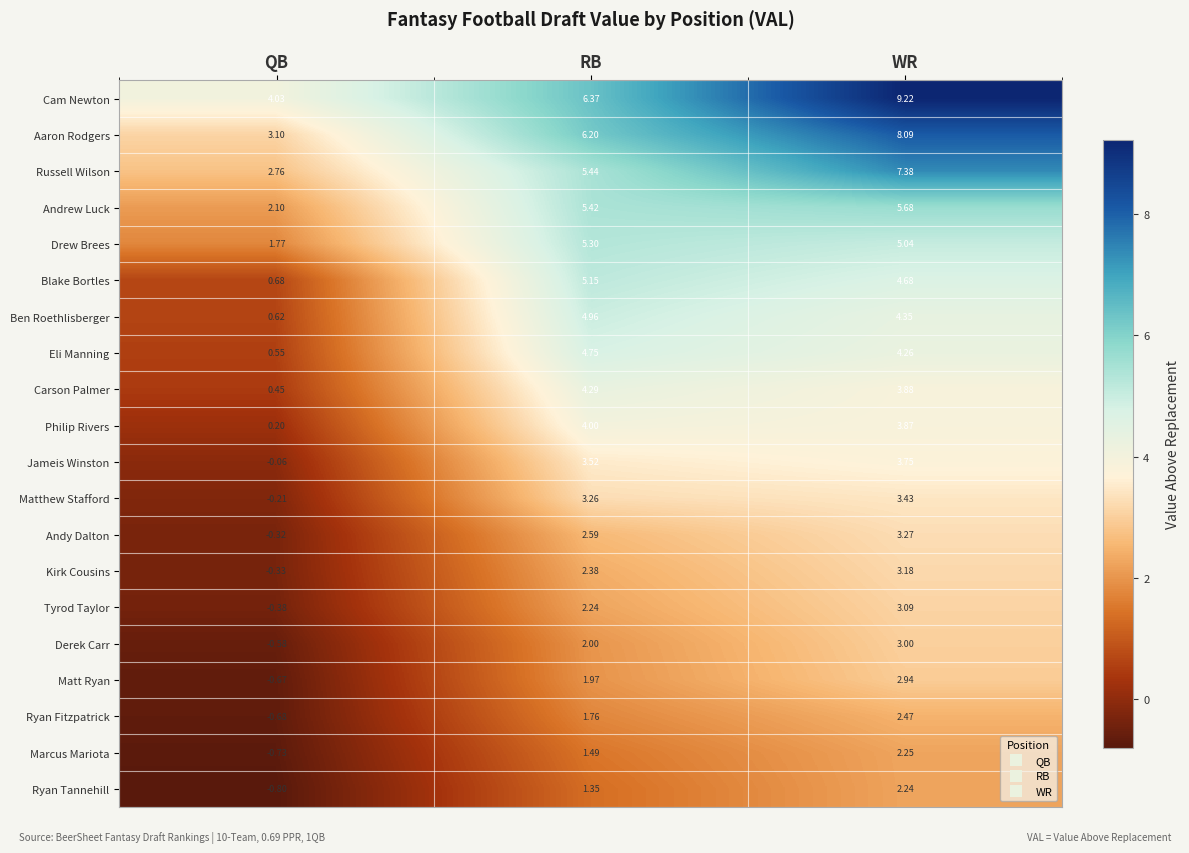

Rank the categories by Philip Rivers value from highest to lowest.

RB, WR, QB